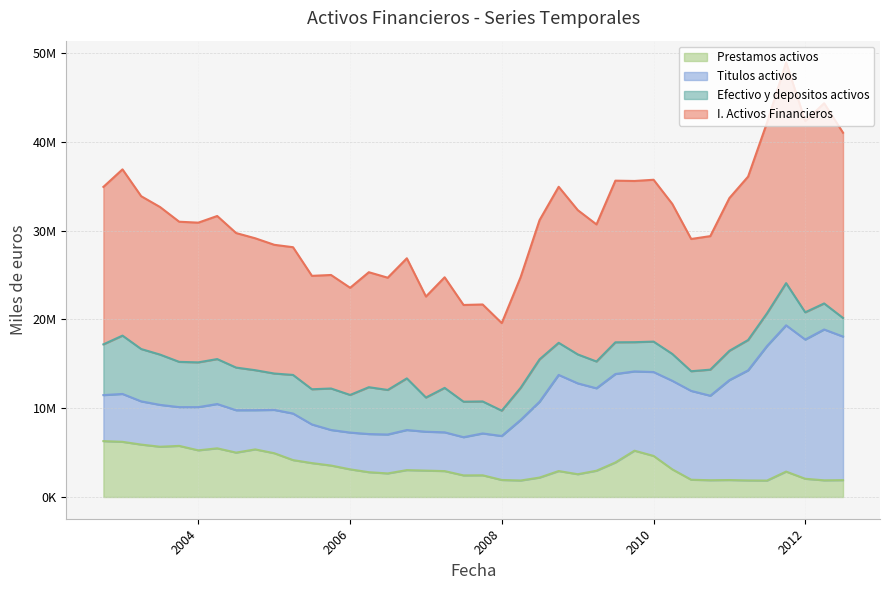

What is the average value of the I. Activos Financieros series?

31232422